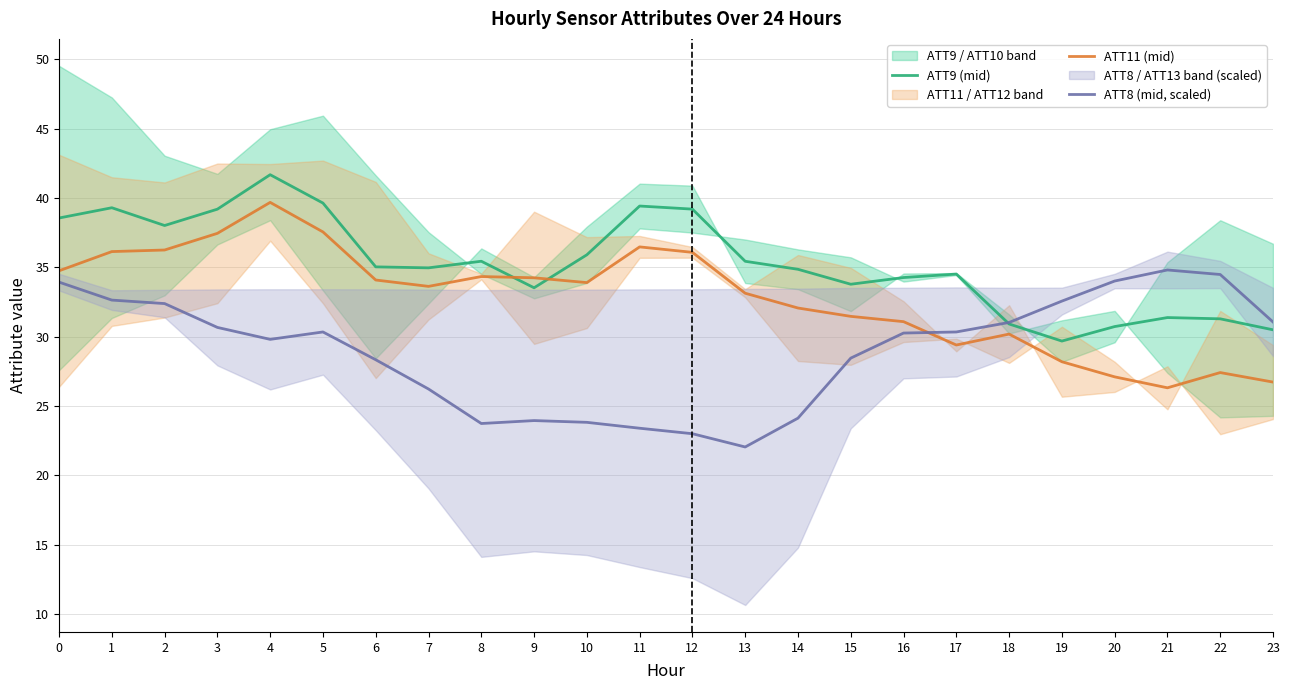

The value of ATT8 (mid, scaled) at 15 is 28.5. True or false?

True